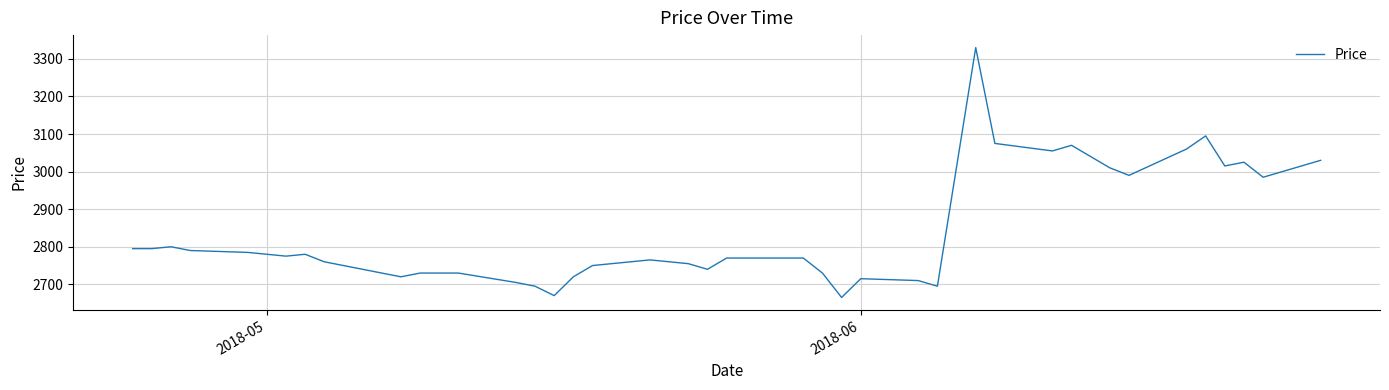

What is the difference between the maximum and minimum values?

665